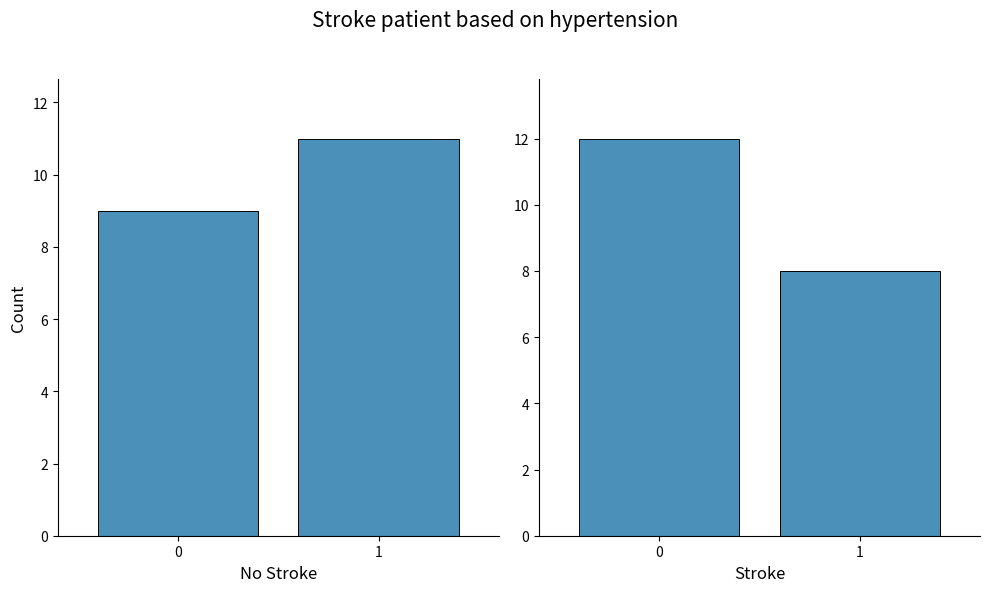

List the labels in order of Stroke value, smallest first.

1, 0